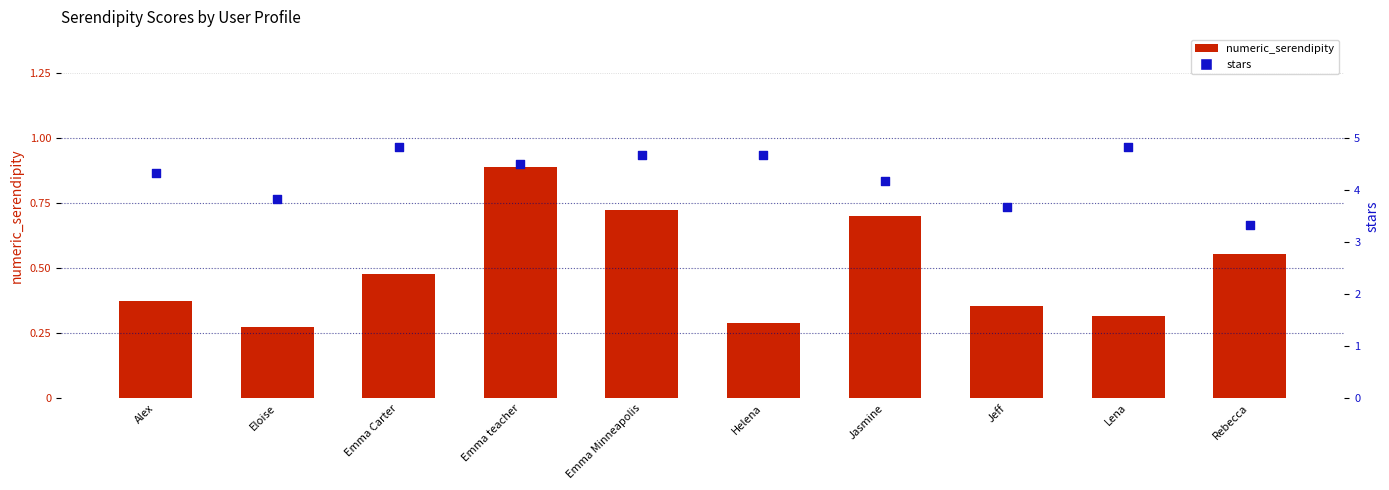

Which series has the largest total across all categories?

stars